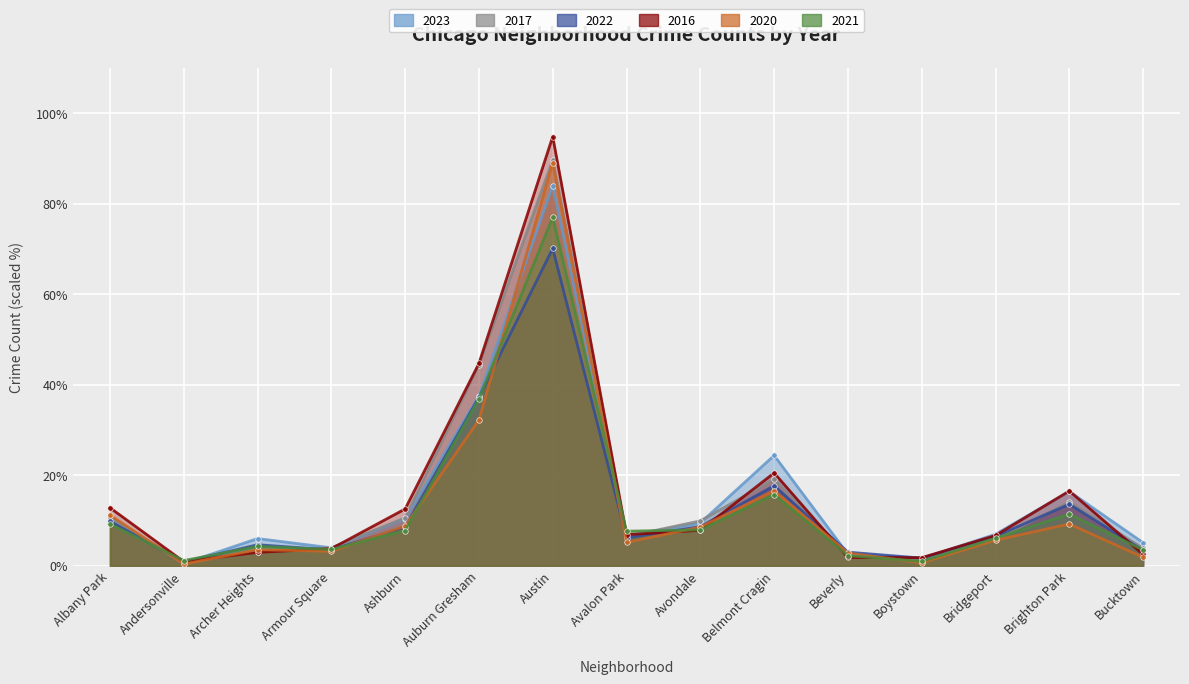

What is the approximate value of 2023 at Auburn Gresham?

37.5